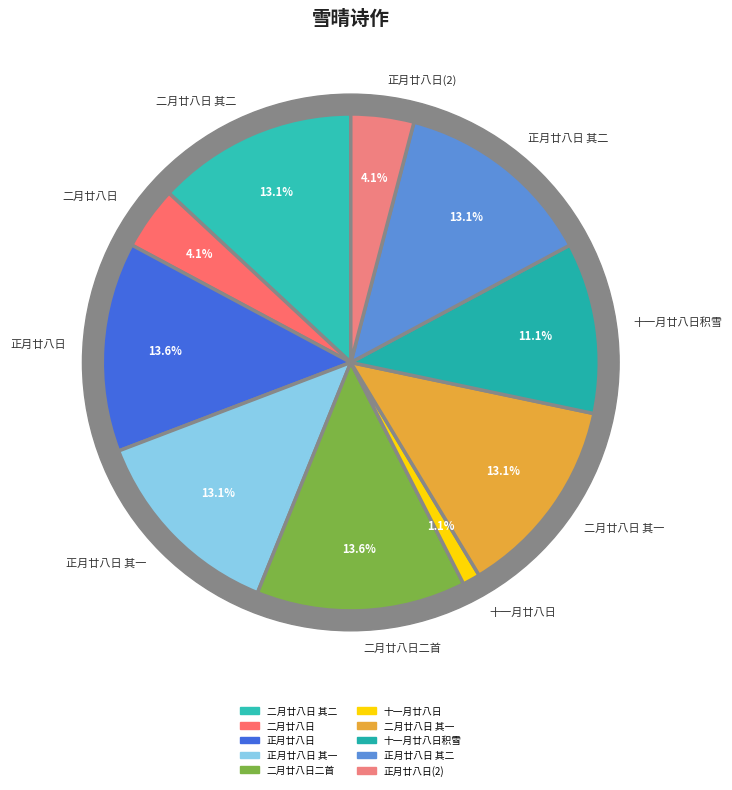

True or false: 二月二十八日雪晴步上西山亭示天用兄弟二首 其二 accounts for 13% of the total.

True